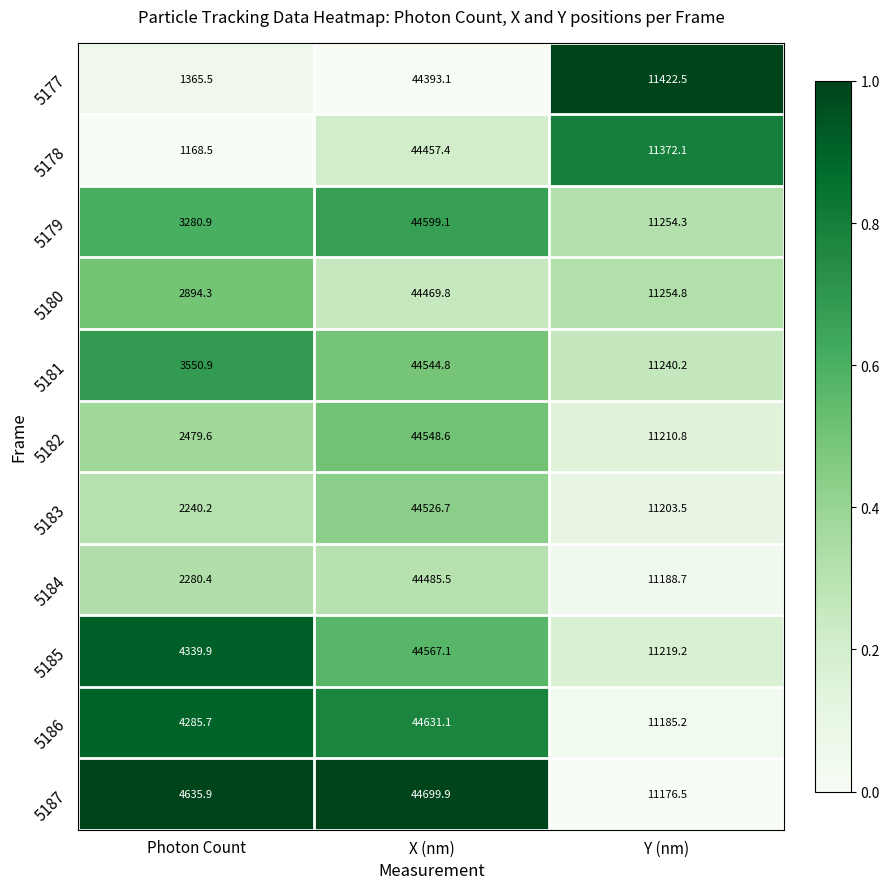

At X (nm), list the series in order from smallest to largest.

5177, 5178, 5180, 5184, 5183, 5181, 5182, 5185, 5179, 5186, 5187